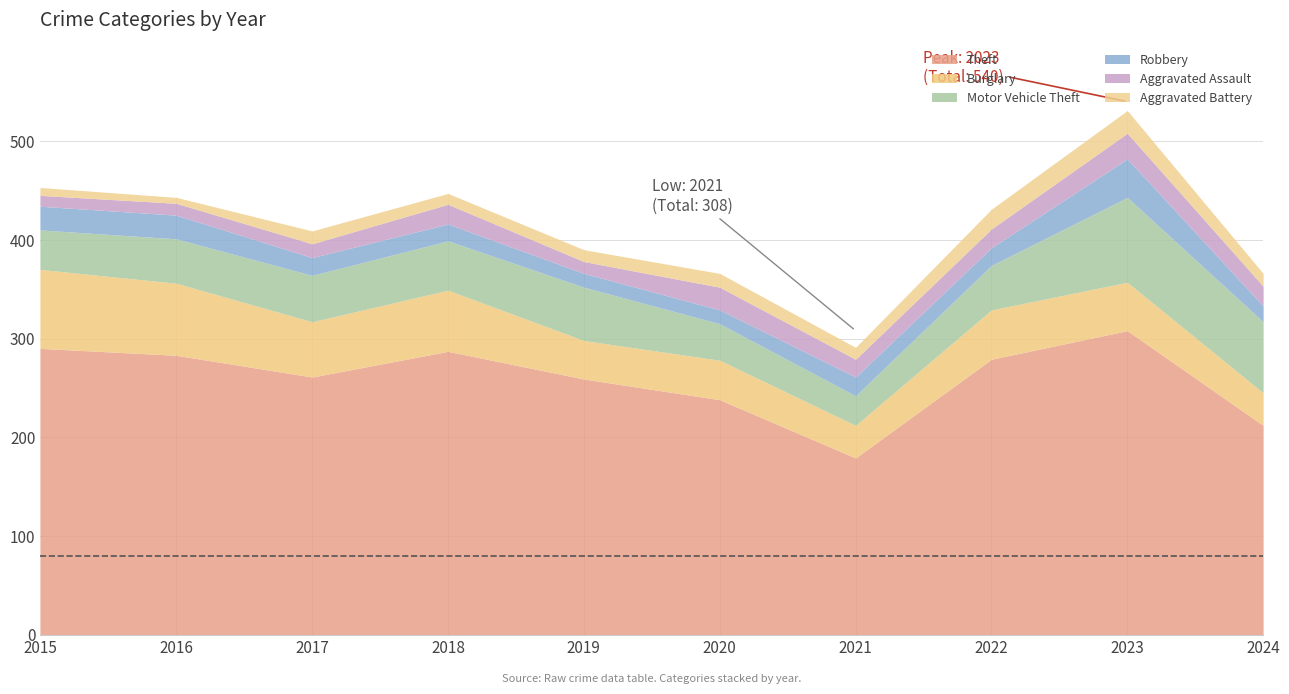

True or false: Motor Vehicle Theft has a value of 86 at 2023.

True